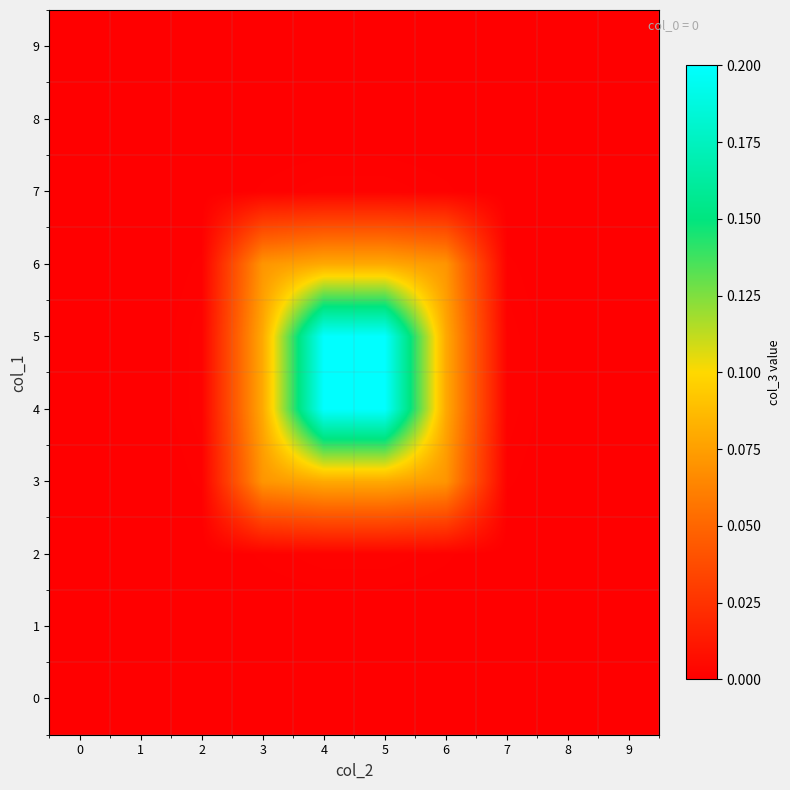

Rank the series at 8 from lowest to highest value.

0, 1, 2, 3, 4, 5, 6, 7, 8, 9